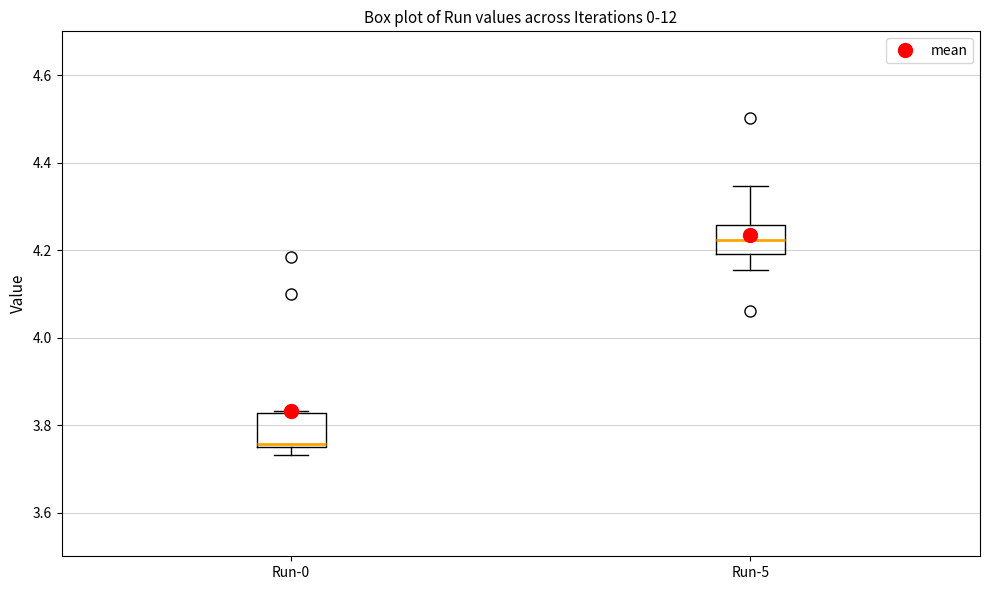

Where does the median line of the box for Run-5 sit on the y-axis? The values are not printed on the chart, so give them approximately, as read against the axis.

4.22